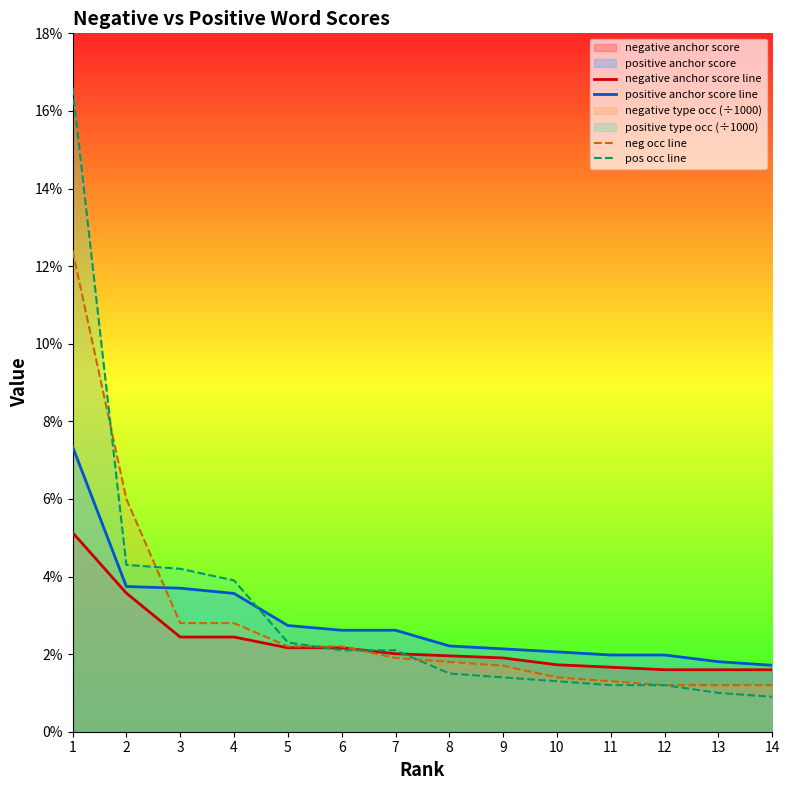

The negative anchor score line series shows 0.0 at 6. True or false?

True